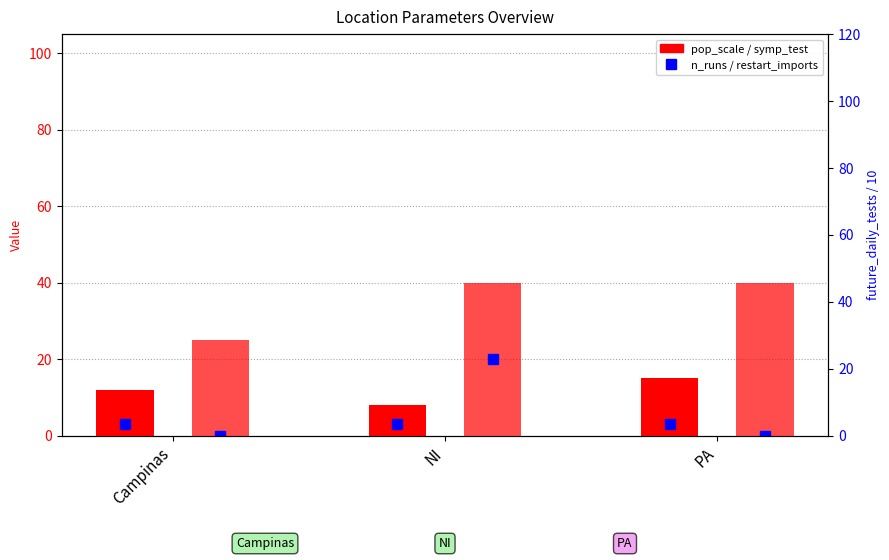

What is the label of the 1st bar from the left?

Campinas